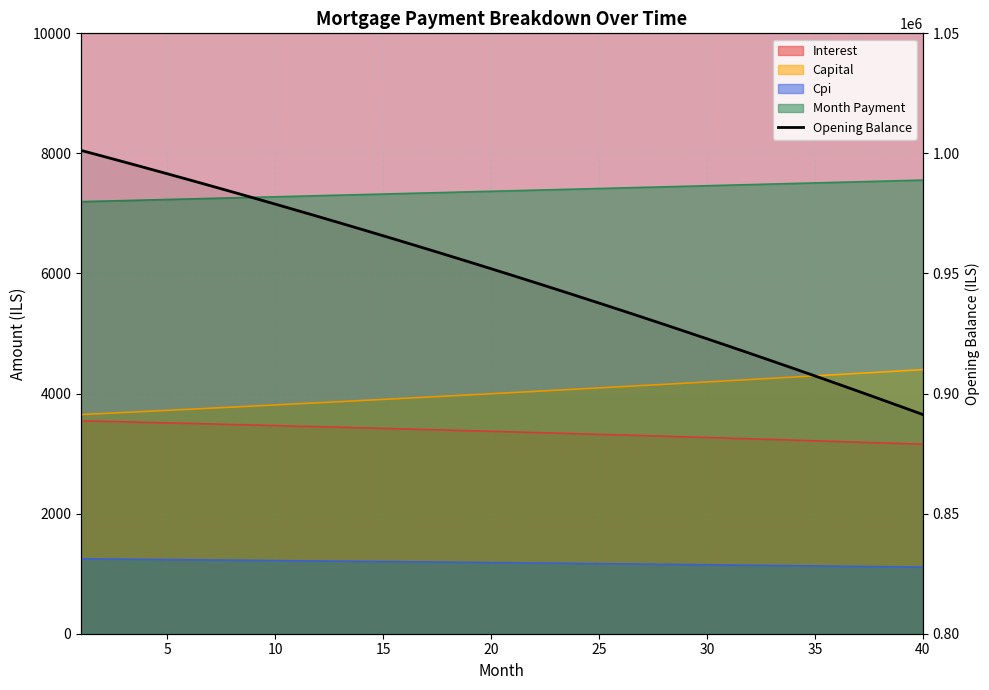

Is it true that interest equals 3493.9 at 7?

True